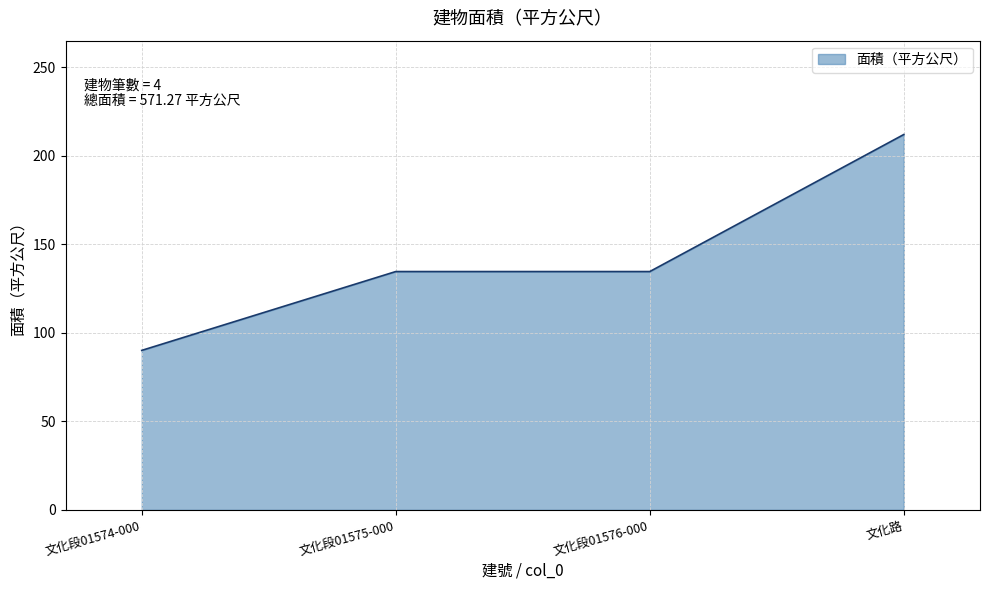

What is the maximum value shown in the chart?

212.0